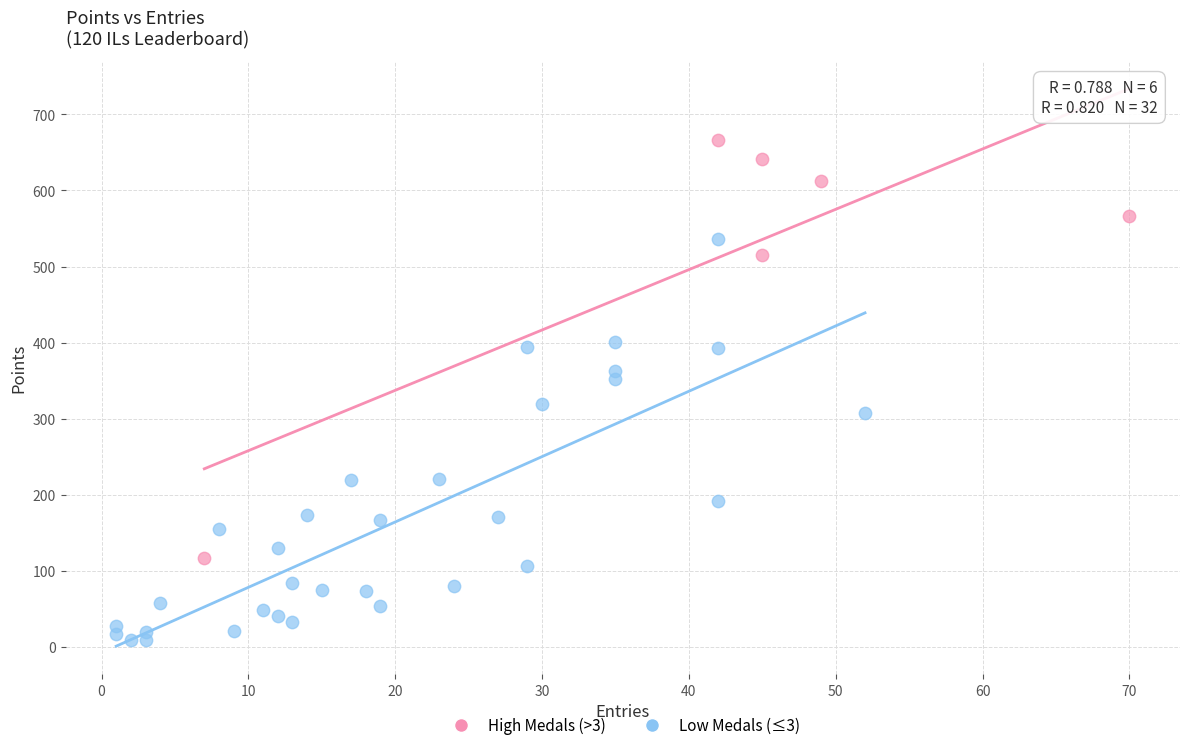

Which series reaches the minimum Y coordinate?

Low Medals (≤3)